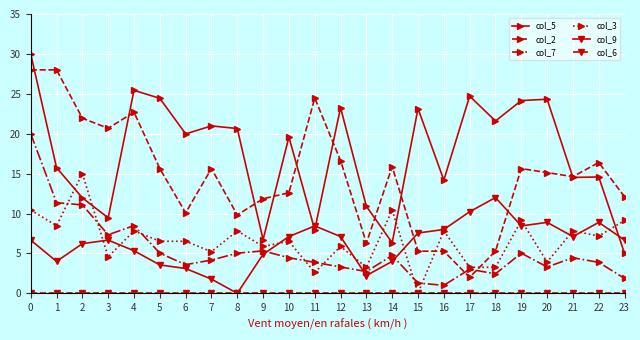

What is the maximum value shown in the chart?

30.0